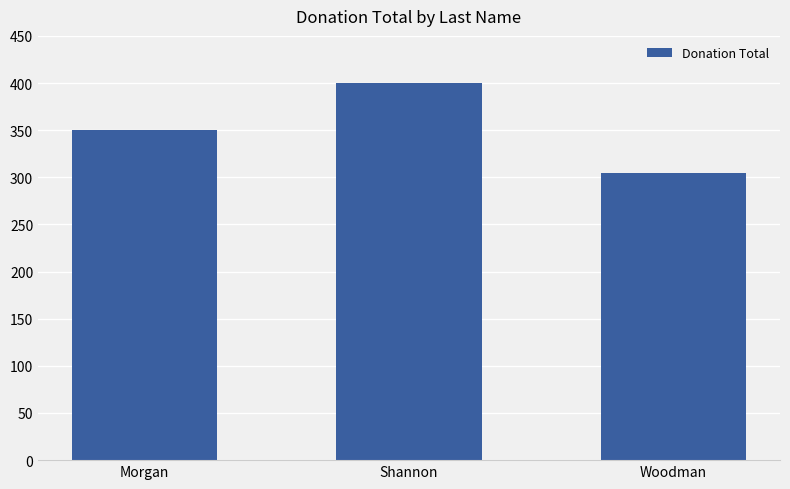

Reading left to right, transcribe all the data shown in this chart.

350	400	305